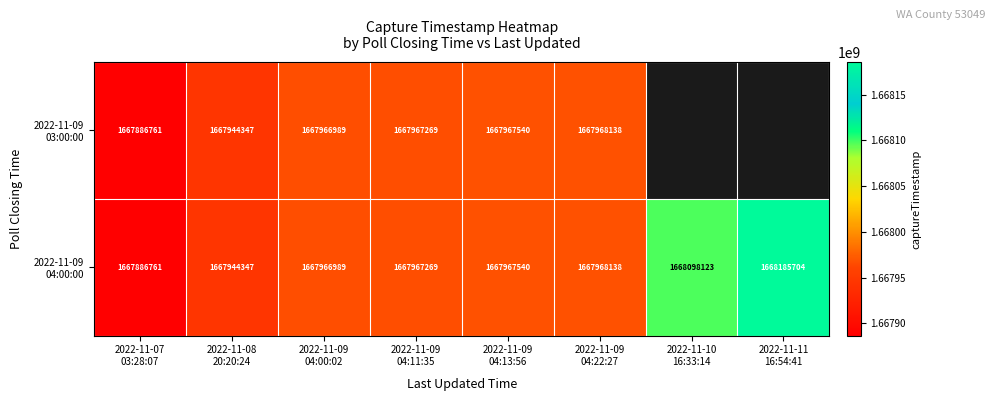

Which series has the largest range (max minus min)?

2022-11-09 04:00:00